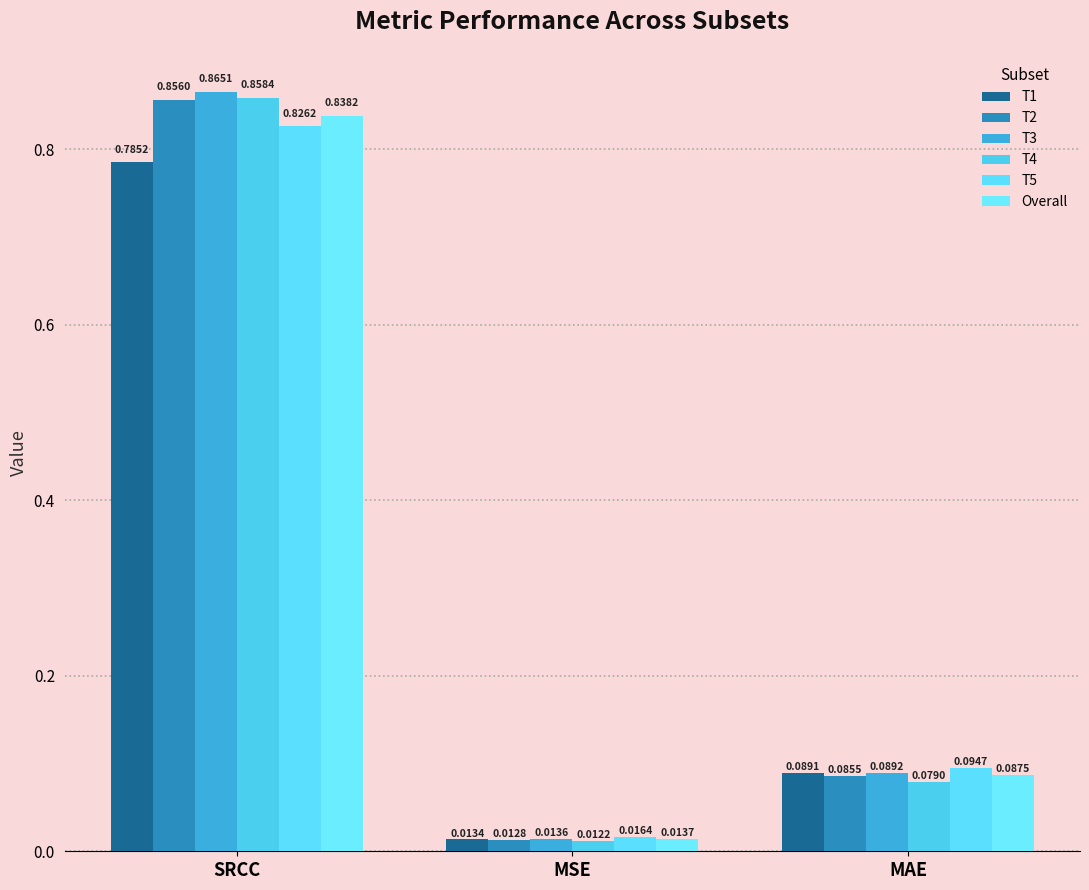

How many distinct data groups are displayed?

6